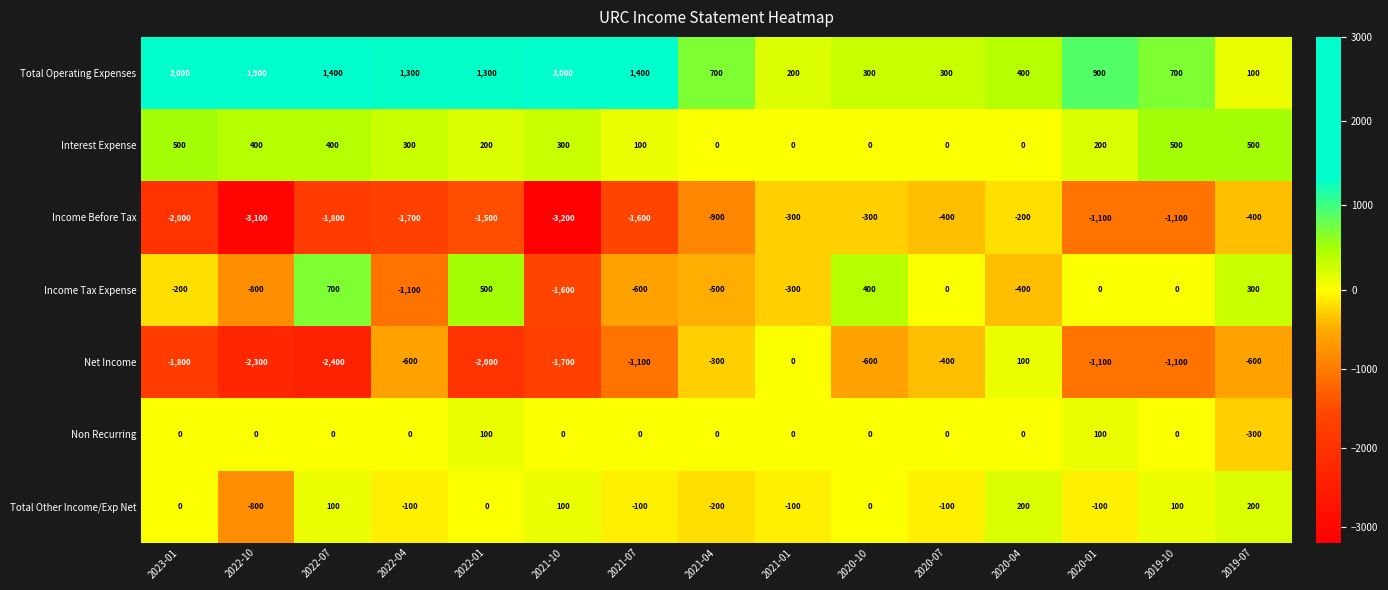

What is the difference between the second highest and minimum values in the Net Income series?

2400